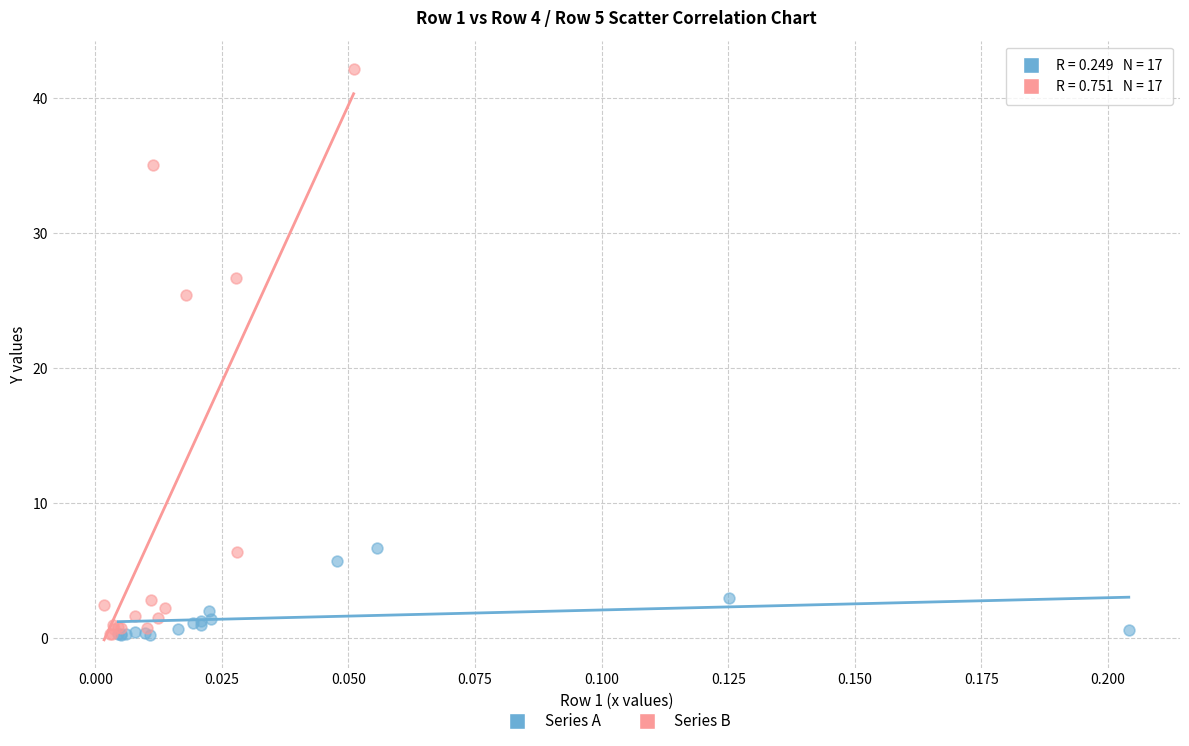

Which series contains the highest Y value?

Series B